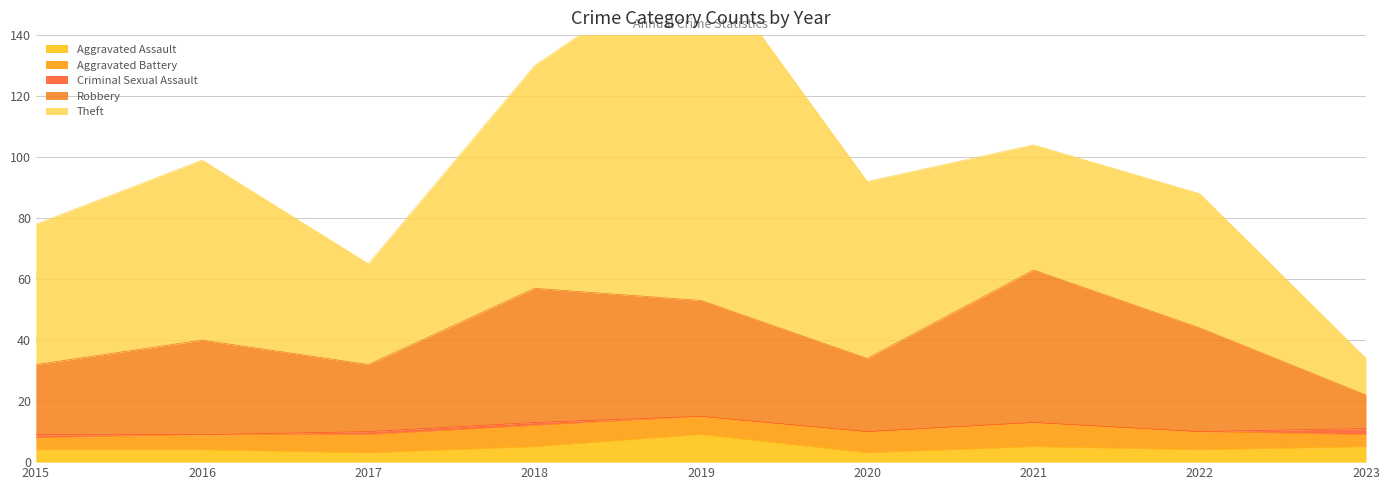

Where do Aggravated Battery and Aggravated Assault first cross each other?

2018 and 2019